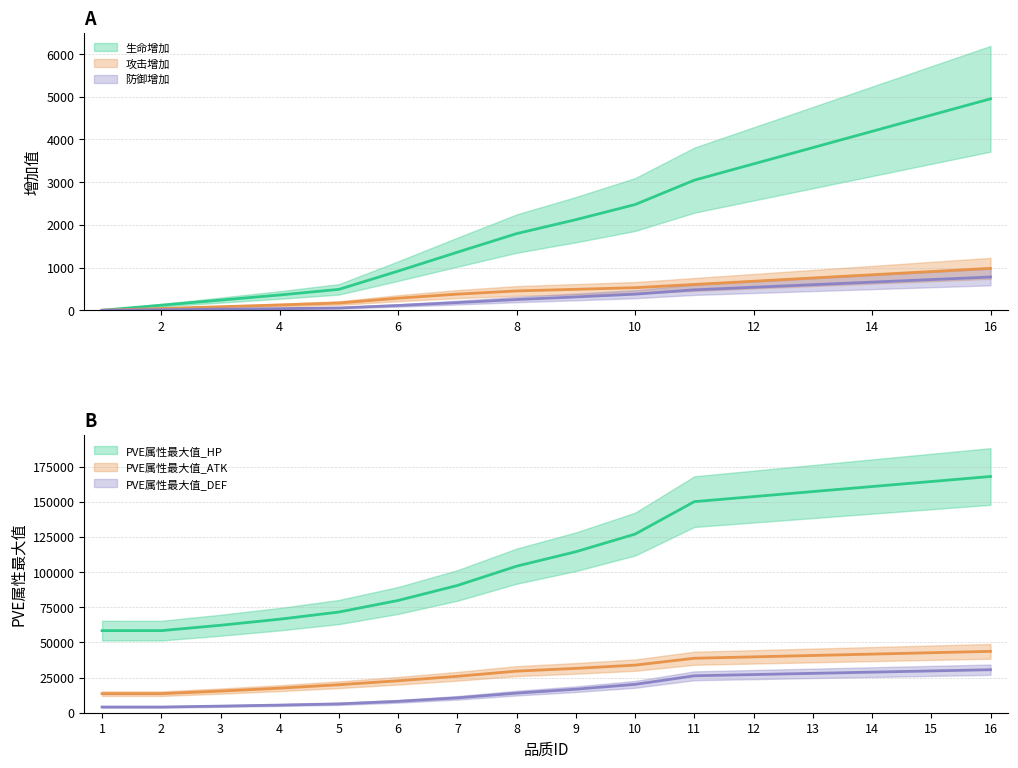

Which series has the widest spread of values?

PVE属性最大值_HP